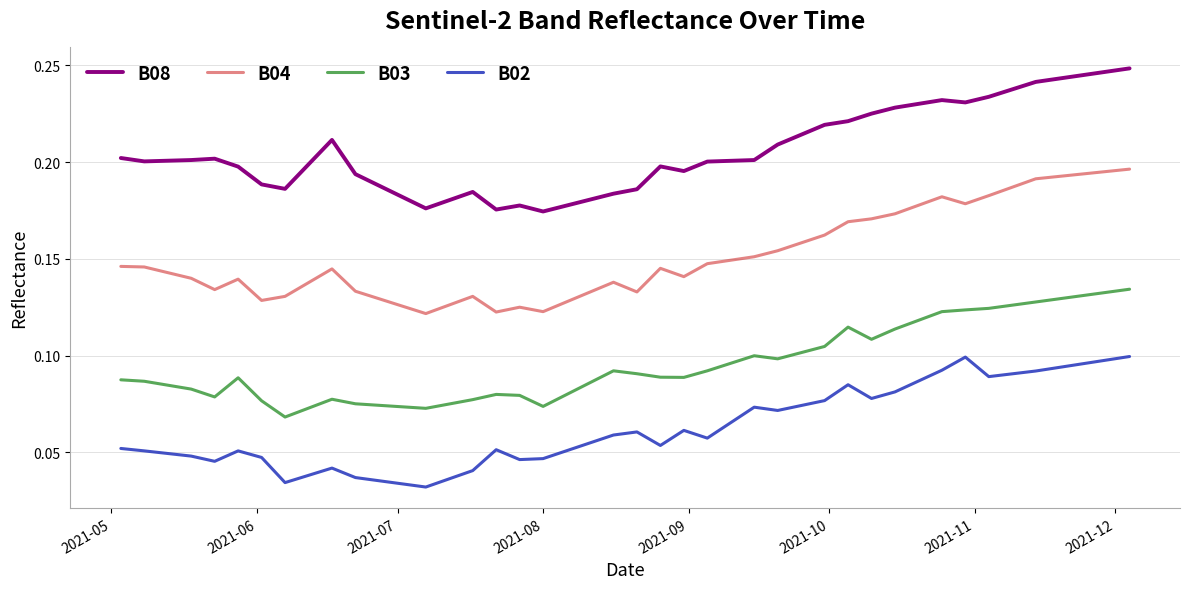

Rank the series by their average value, from highest to lowest.

B08, B04, B03, B02